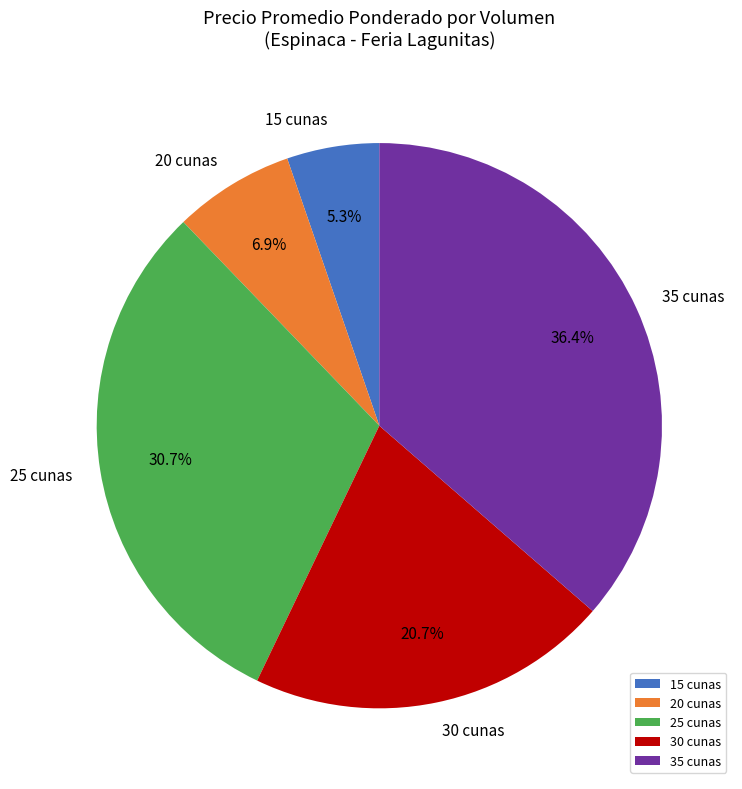

Does any single category account for the majority?

No